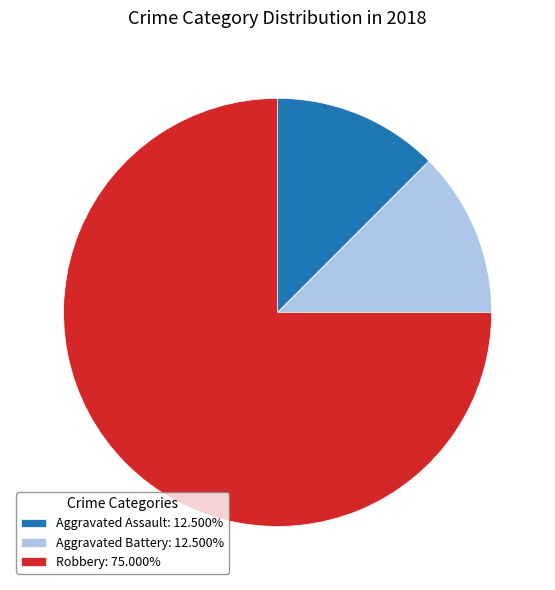

Is there a majority slice in this chart?

Yes